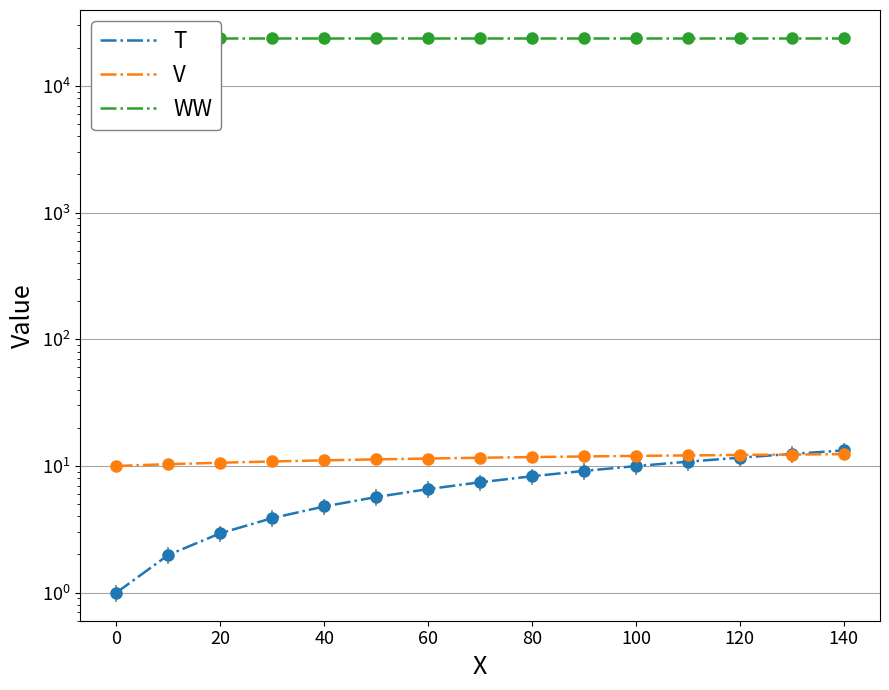

What is the difference between the second highest and minimum values in the V series?

2.3